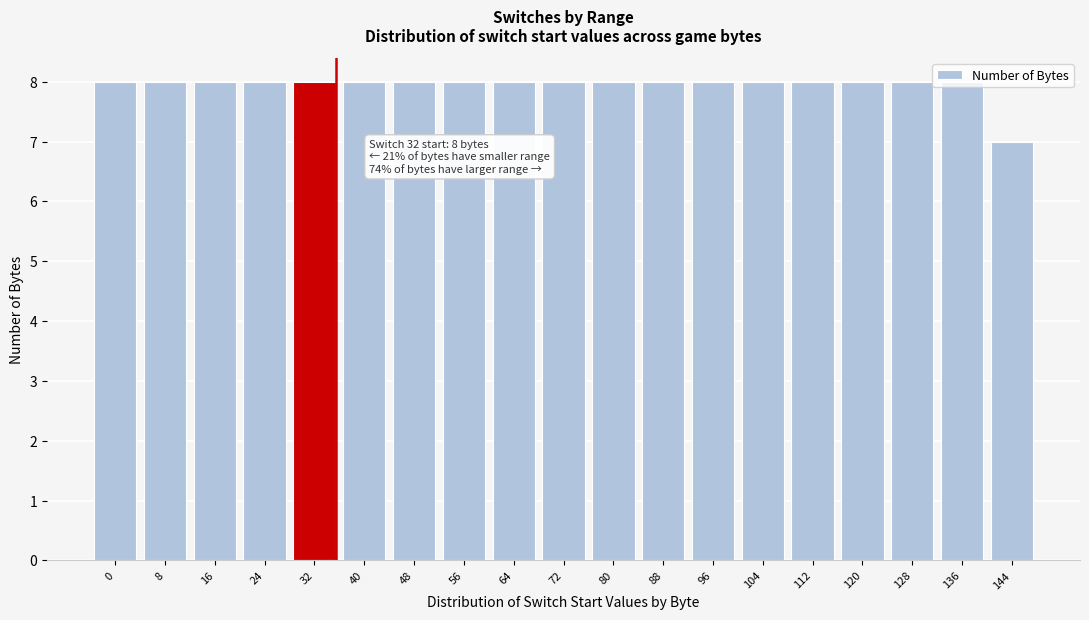

What is the value of the 4th bar from the left?

8